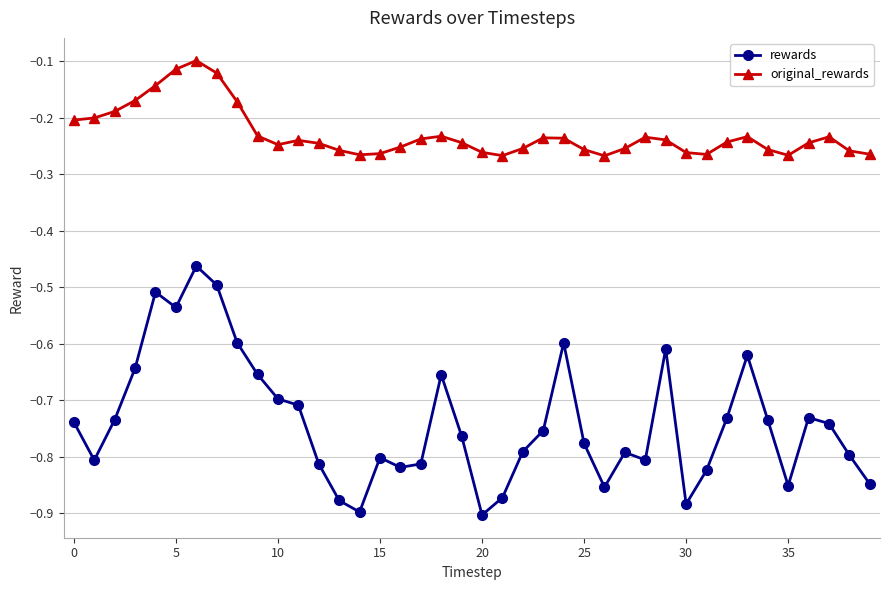

Which series has the widest spread of values?

rewards